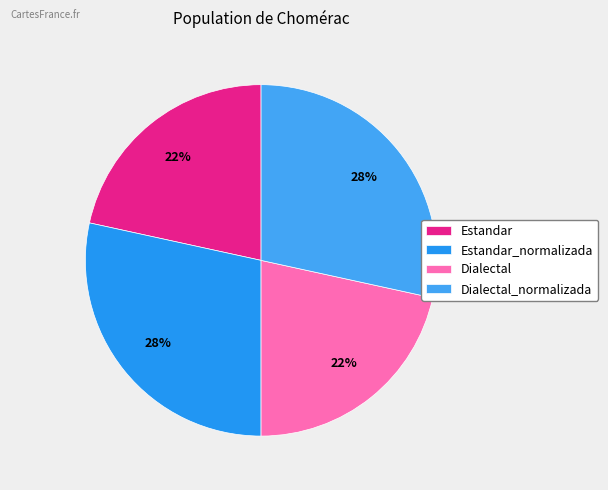

What is the ratio of the value at Estandar_normalizada to the value at Dialectal_normalizada?

1.0